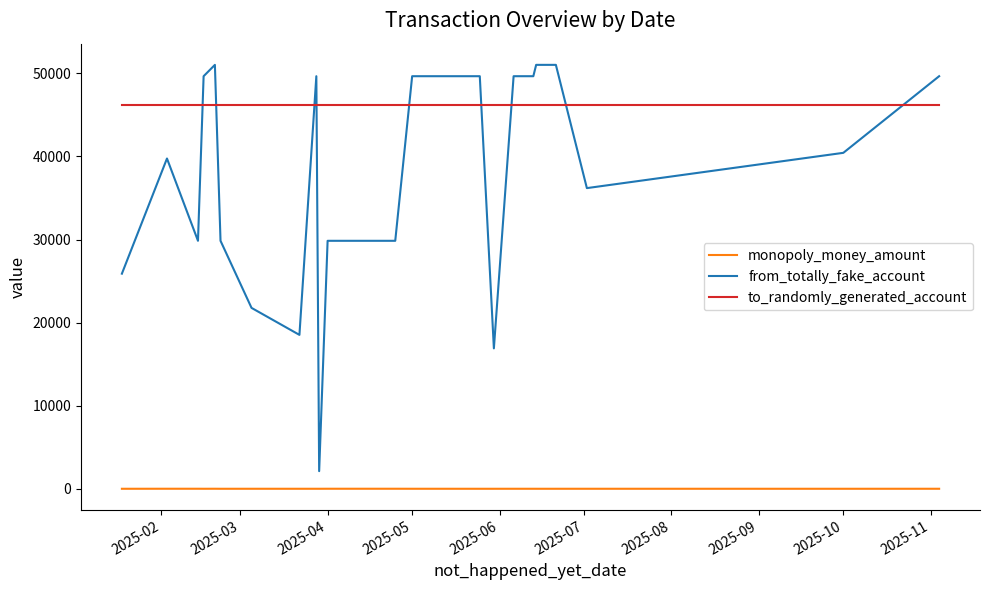

What is the minimum value for to_randomly_generated_account?

46161.0